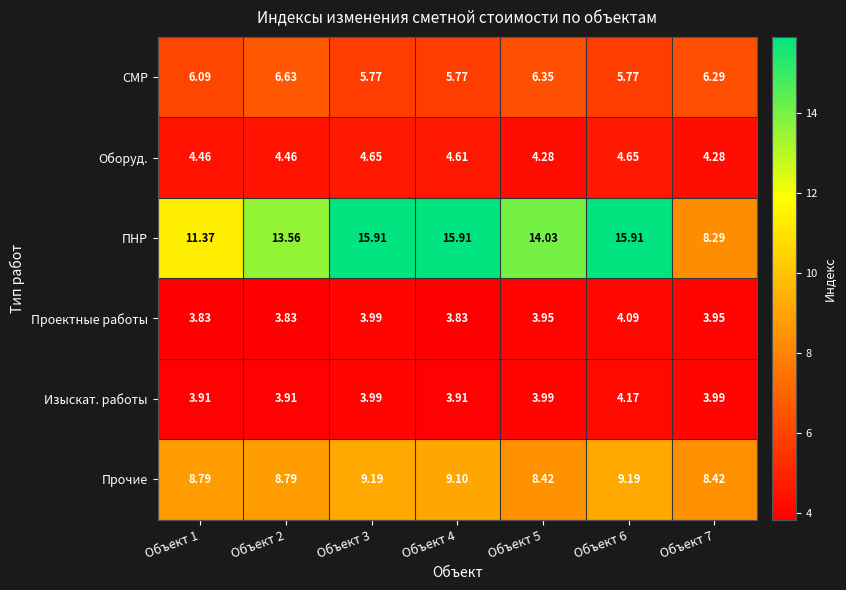

Which series changed the most between Объект 3 and Объект 7?

ПНР